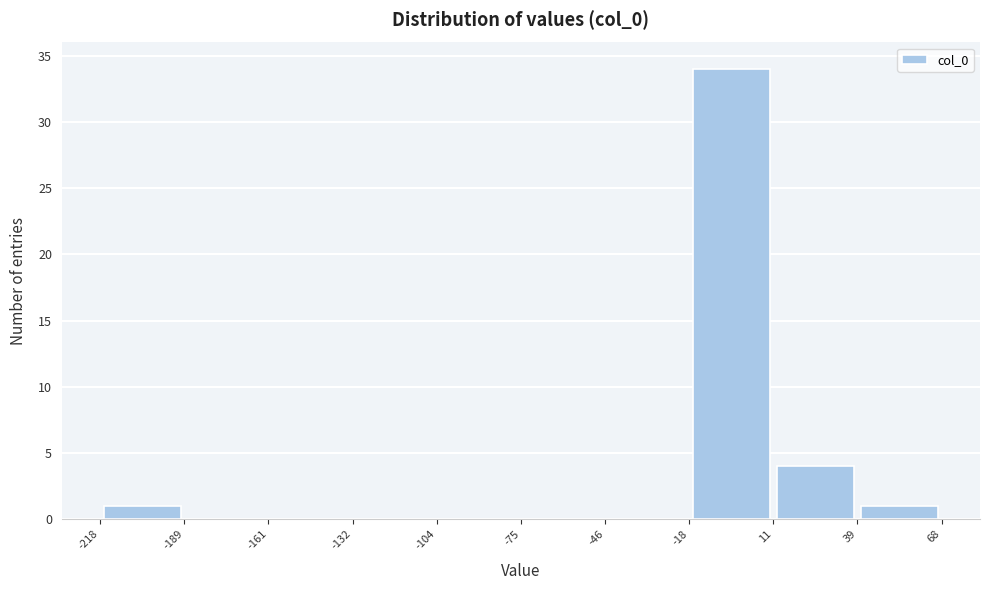

How tall is the bar that spans 39 to 68 on the x-axis? The values are not printed on the chart, so give them approximately, as read against the axis.

1